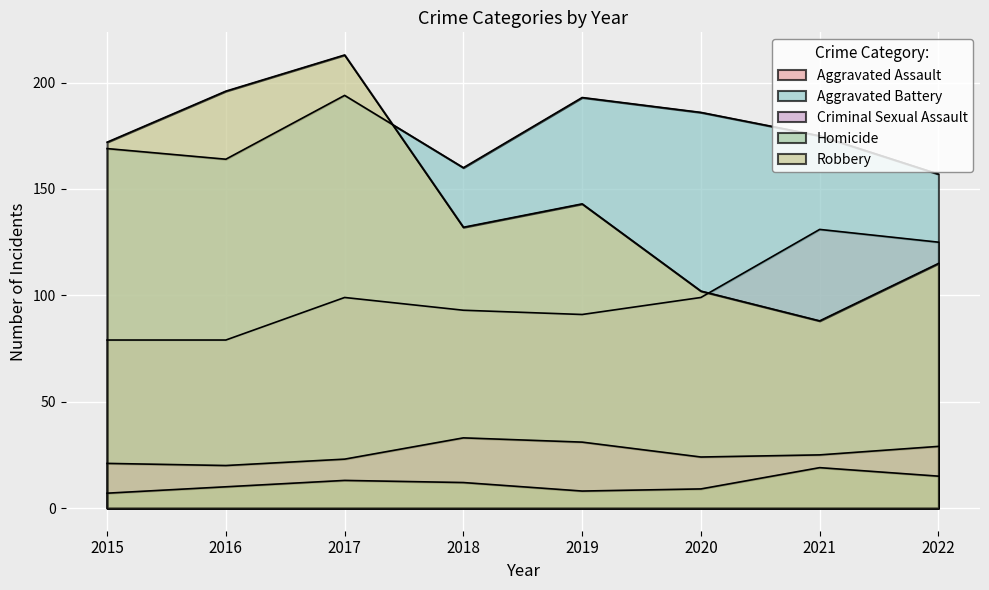

What is the value of the Robbery point at the 4th from the left?

132